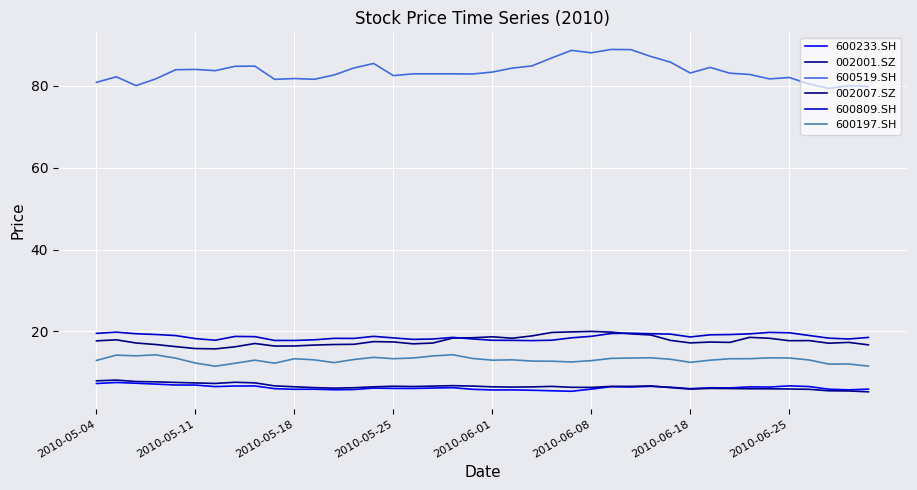

True or false: 600809.SH and 600519.SH cross at least once.

False